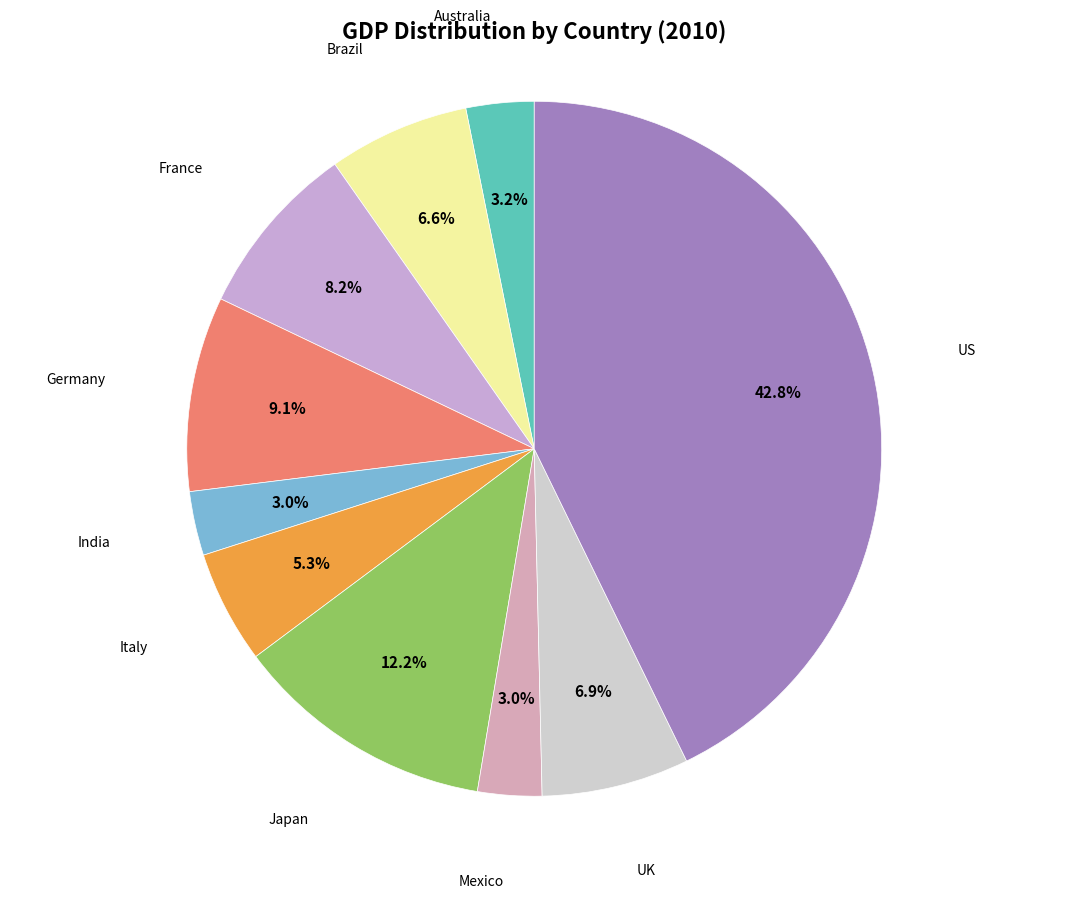

Which slice is the largest?

US